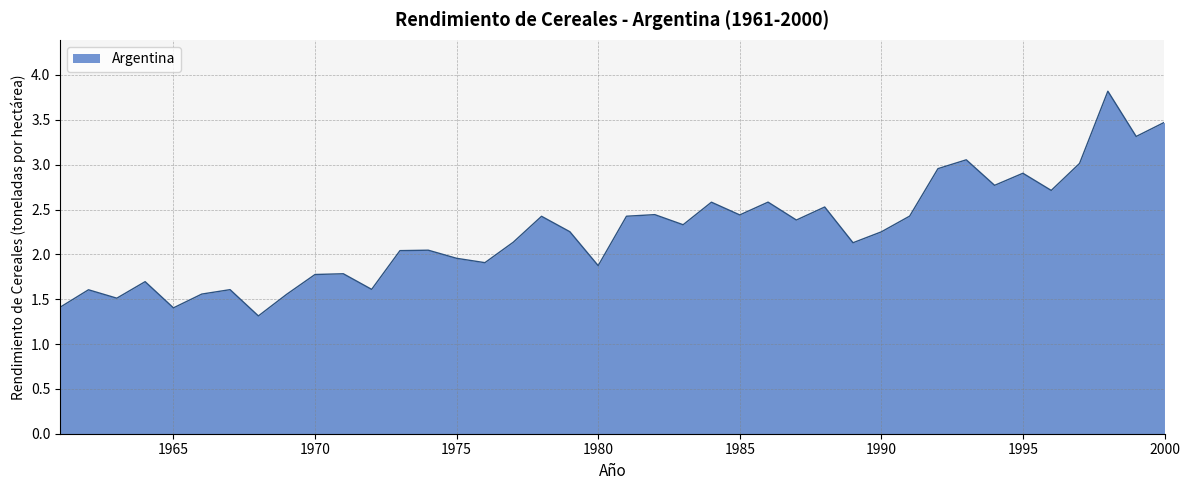

How many interior local peaks (higher than both neighbors) does the data have?

13